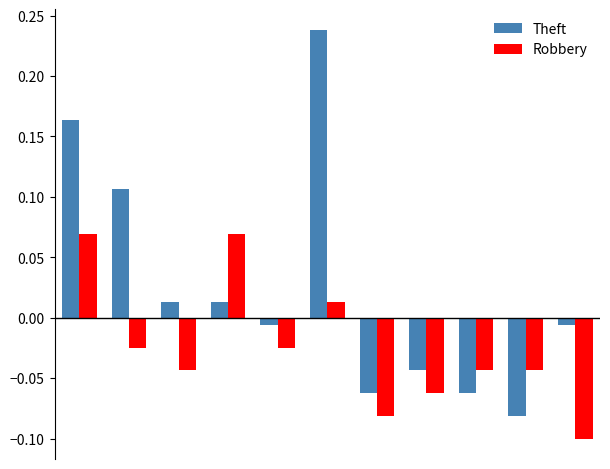

List the series in order of their overall mean, lowest first.

Robbery, Theft